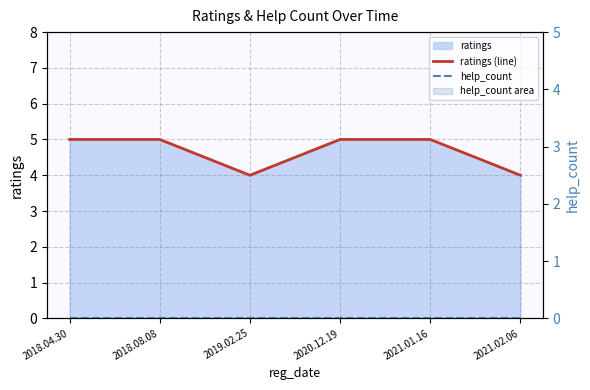

True or false: help_count and ratings (line) cross at least once.

False